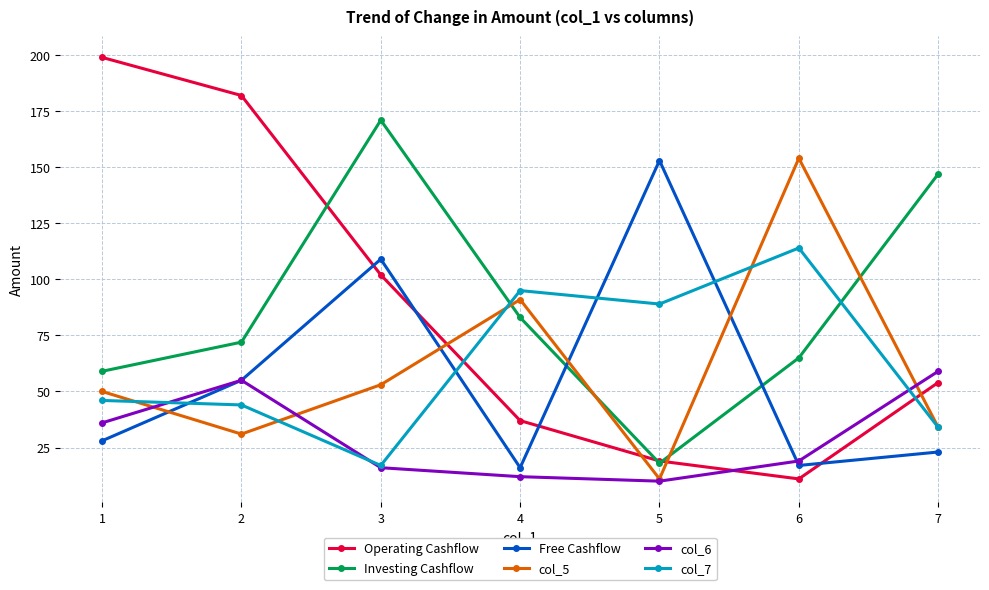

What is the difference between the highest and lowest values at 1?

171